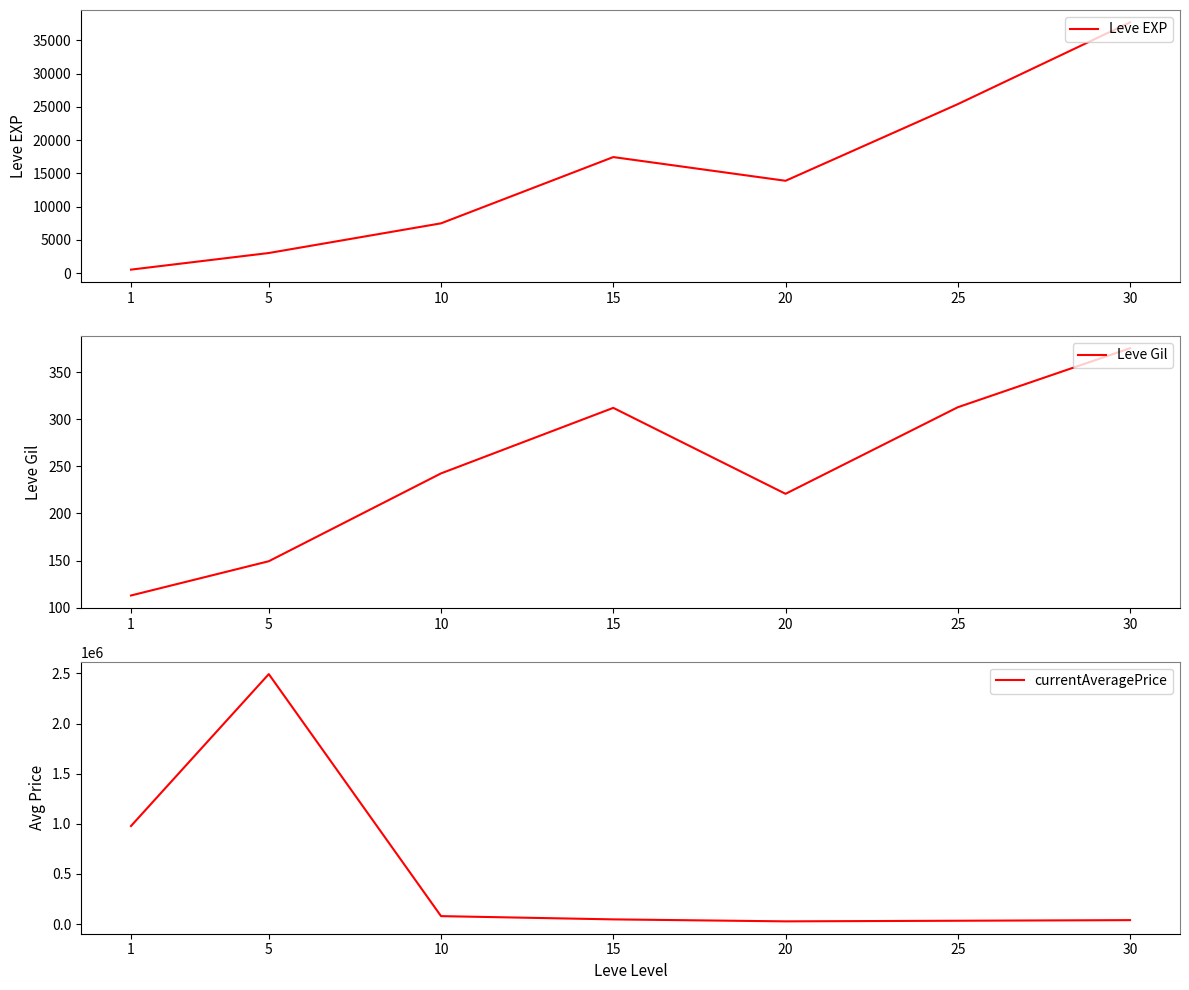

What is the average value of the currentAveragePrice series?

527518.0